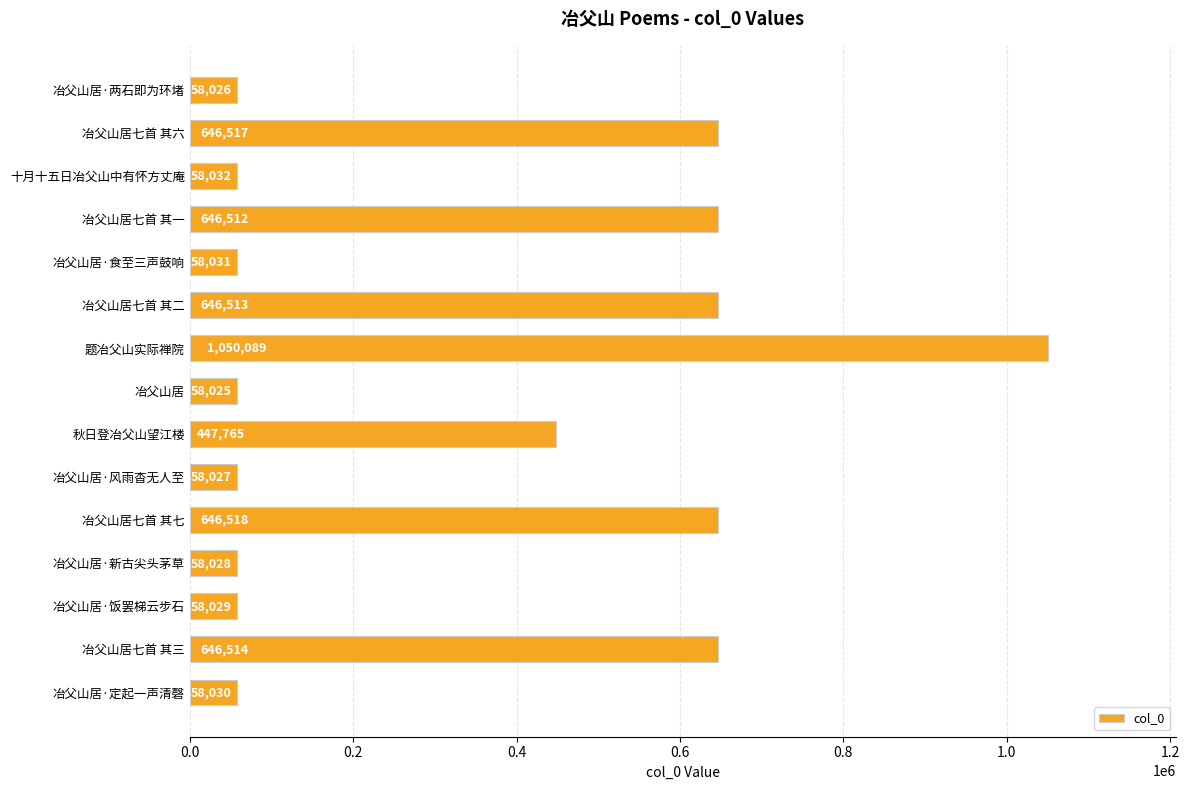

List the labels in order of value, smallest first.

冶父山居, 冶父山居·两石即为环堵, 冶父山居·风雨杳无人至, 冶父山居·新古尖头茅草, 冶父山居·饭罢梯云步石, 冶父山居·定起一声清磬, 冶父山居·食至三声鼓响, 十月十五日冶父山中有怀方丈庵, 秋日登冶父山望江楼, 冶父山居七首 其一, 冶父山居七首 其二, 冶父山居七首 其三, 冶父山居七首 其六, 冶父山居七首 其七, 题冶父山实际禅院